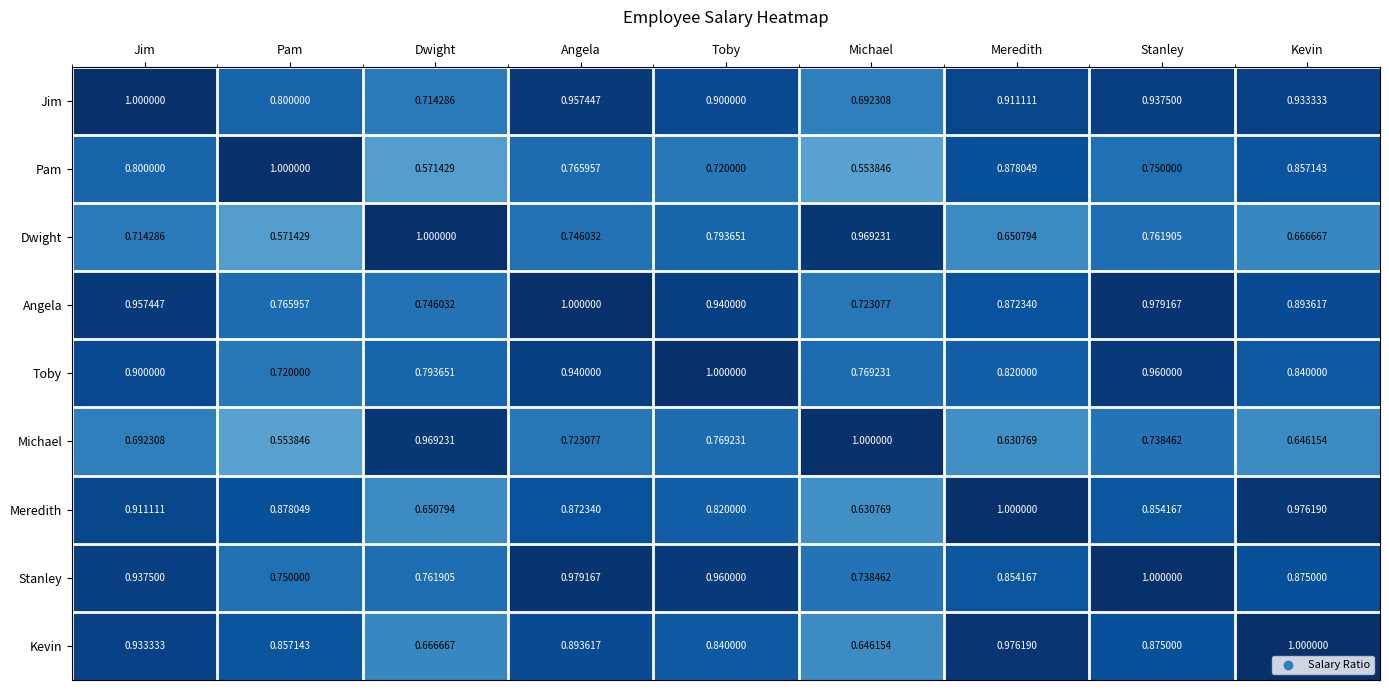

What is the difference between the highest and lowest values at Pam?

0.4